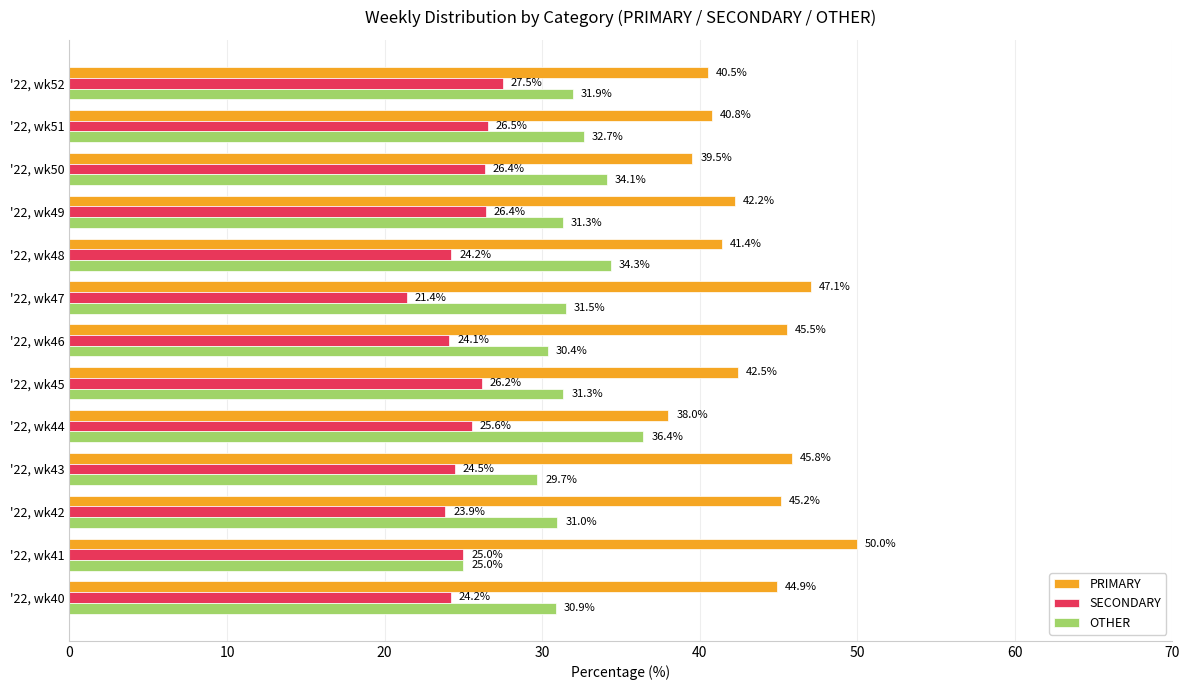

At '22, wk51, list the series in order from largest to smallest.

PRIMARY, OTHER, SECONDARY